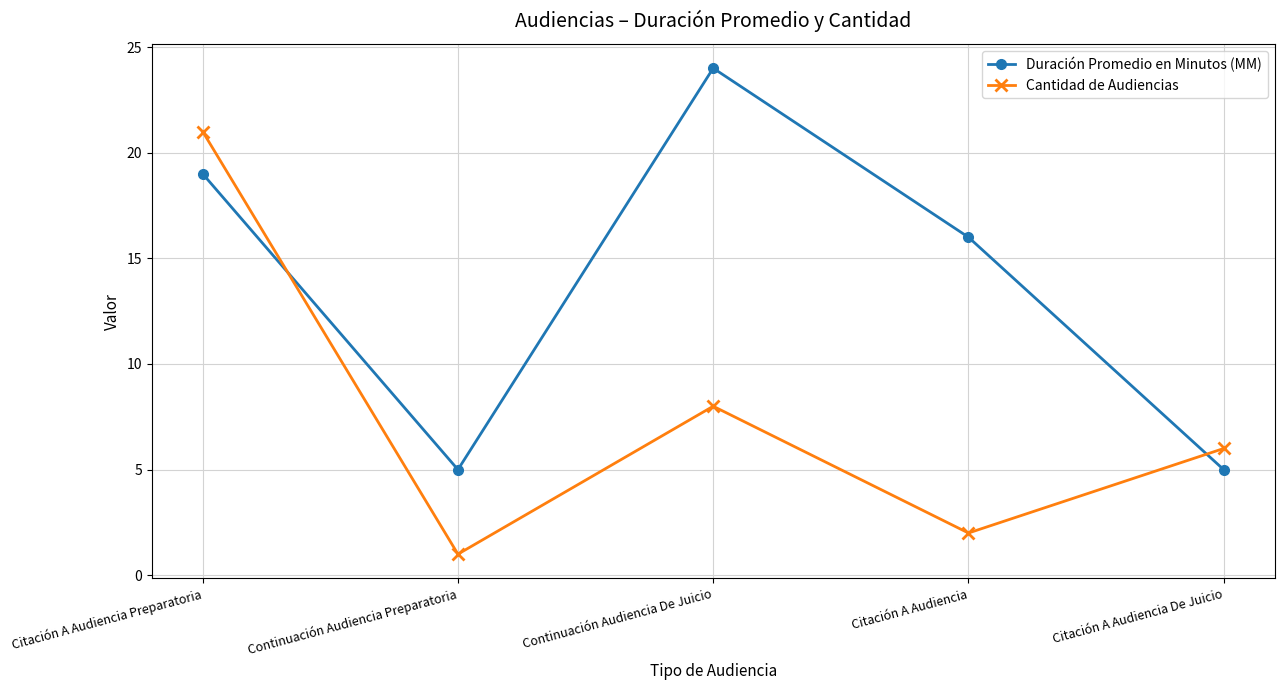

What is the minimum value shown in the chart?

1